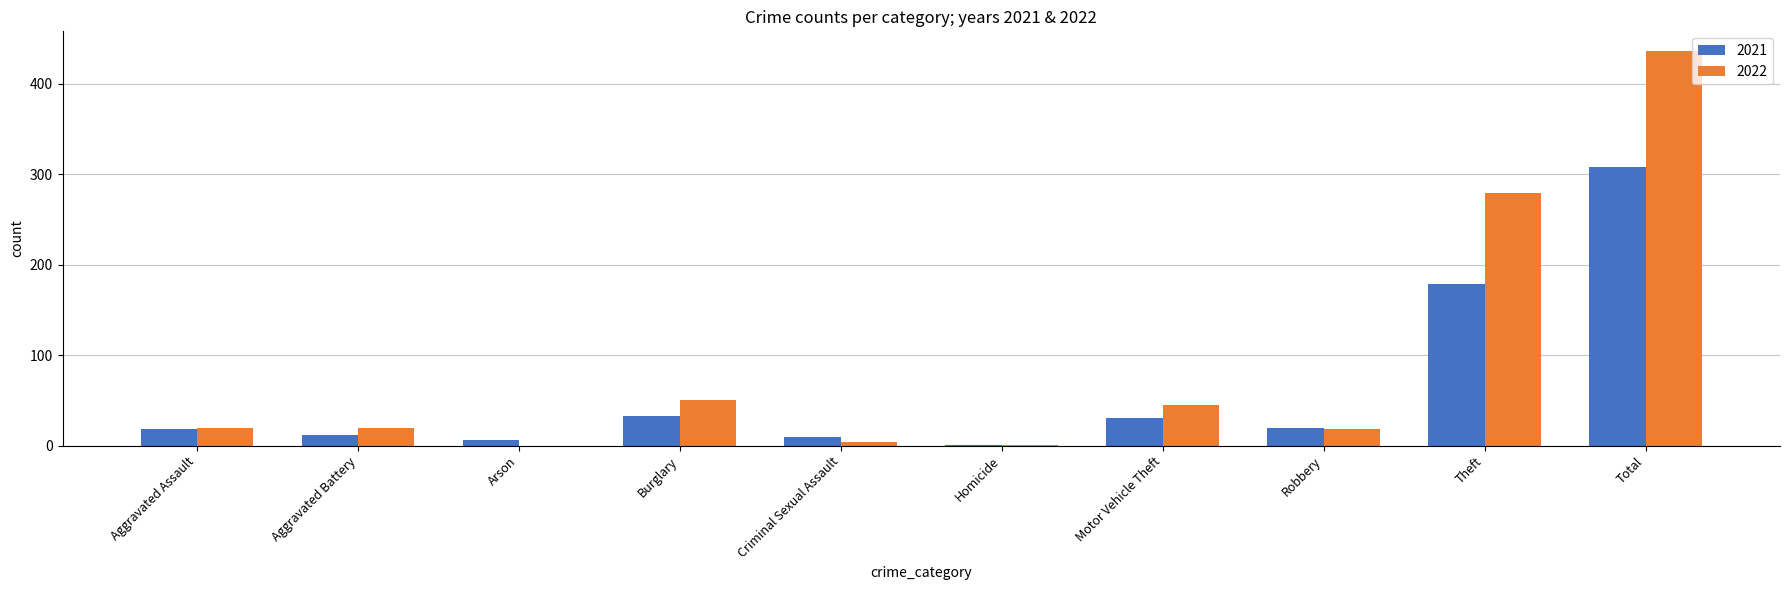

Where is 2022 nearest to the value 218?

Theft